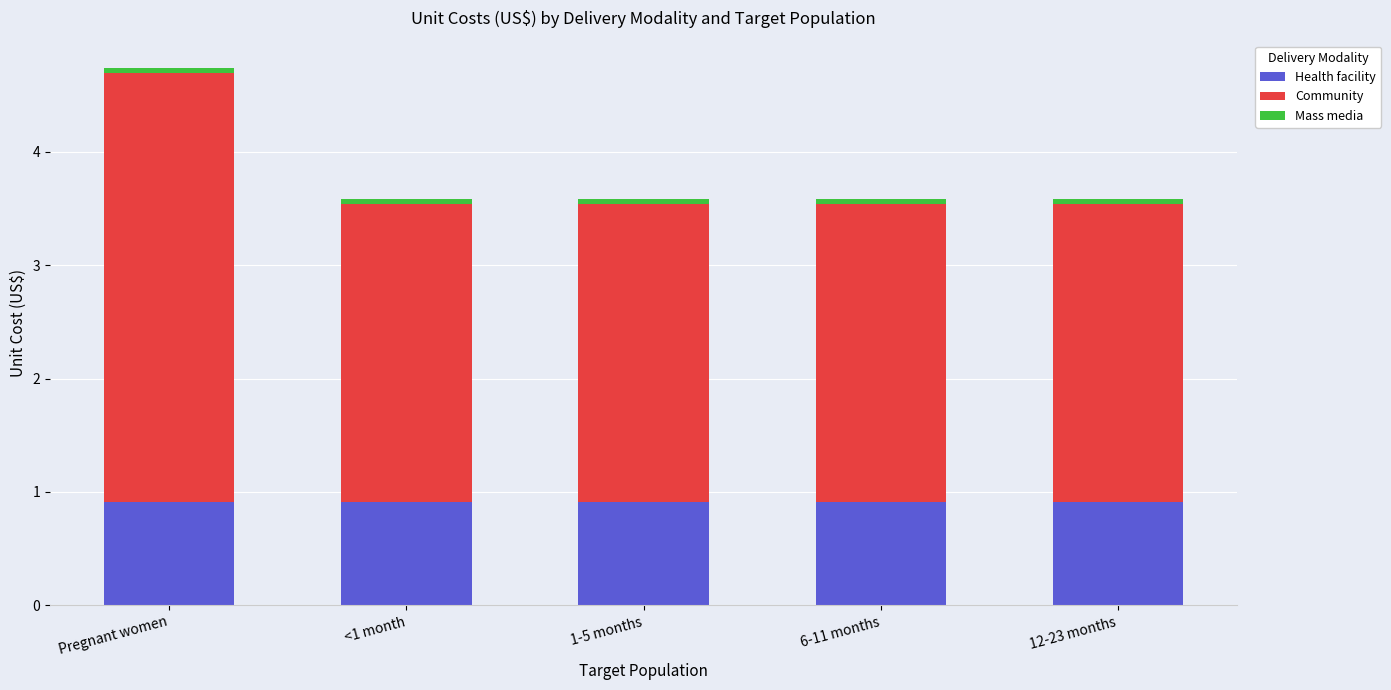

What is the minimum value for Health facility?

0.9